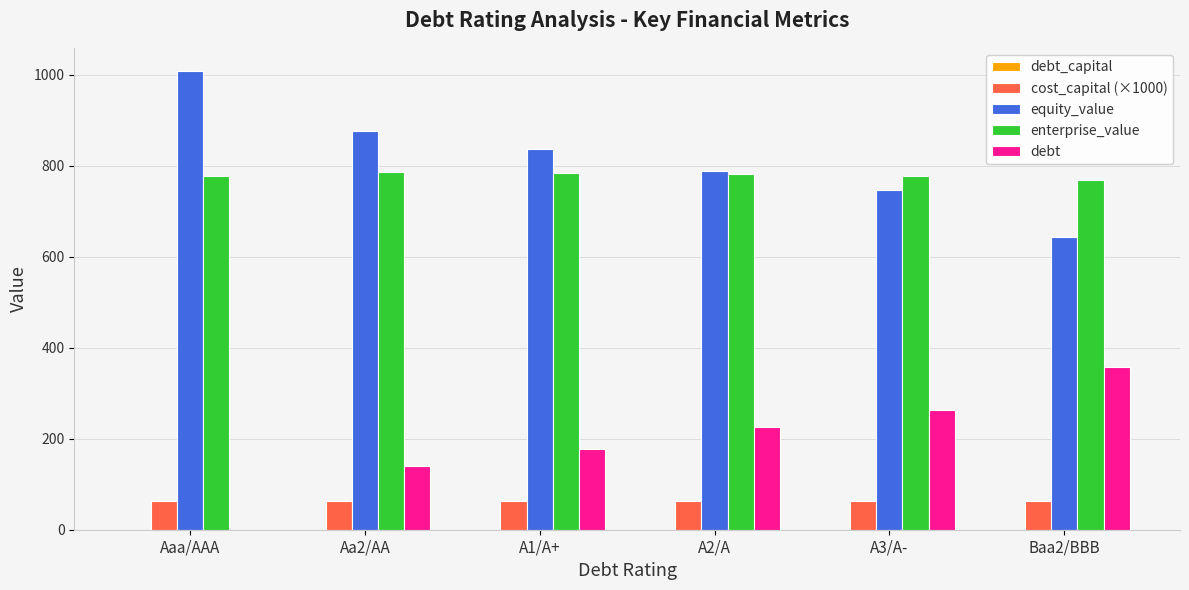

Which label corresponds to the largest value in the chart?

Aaa/AAA